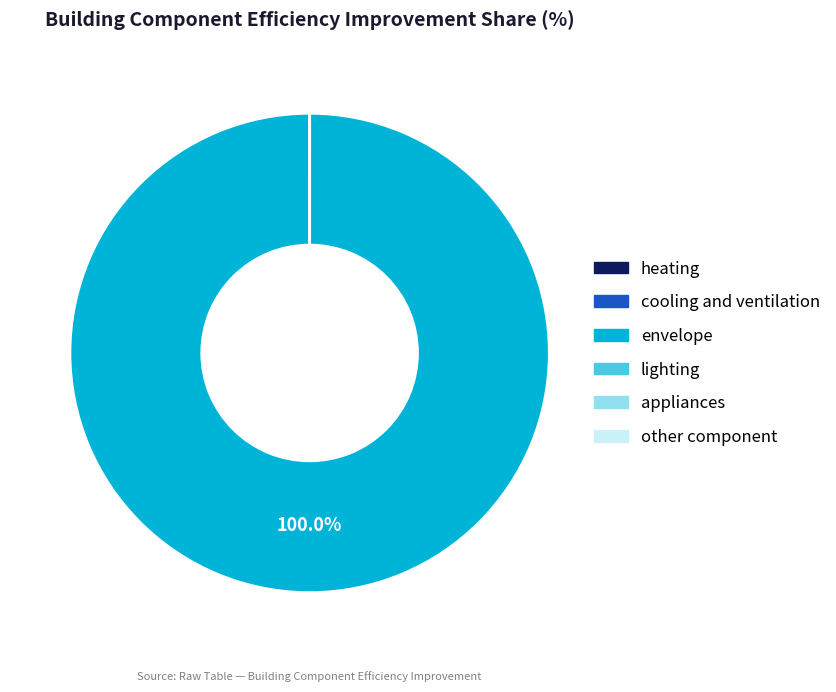

What is the largest slice in the pie chart?

envelope